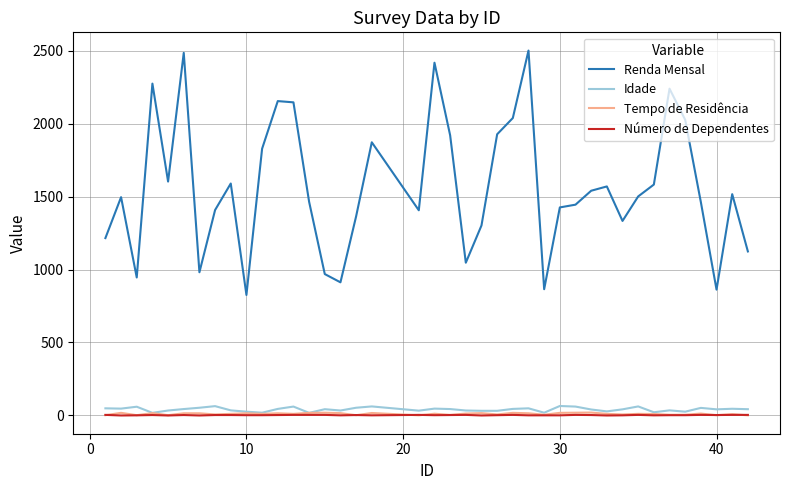

True or false: Renda Mensal and Número de Dependentes intersect in this chart.

False